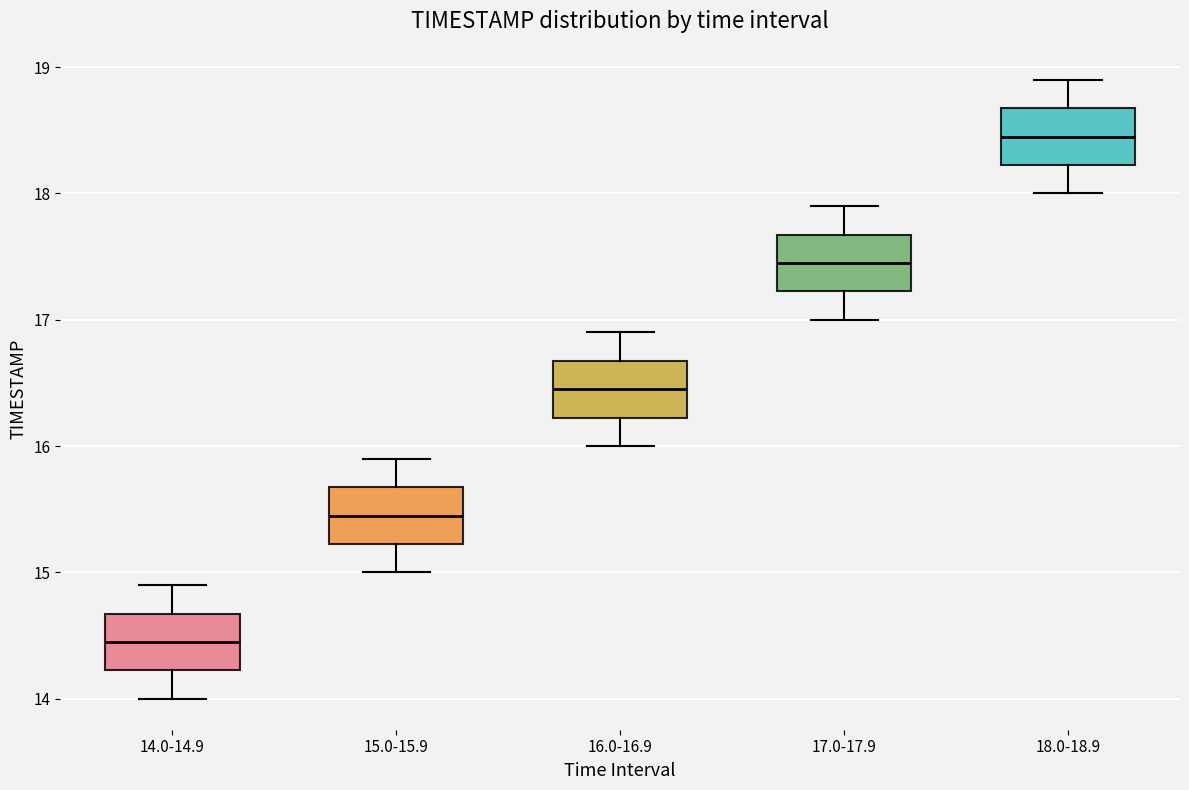

Where does the lower whisker of the box for 16.0-16.9 end on the y-axis? The values are not printed on the chart, so give them approximately, as read against the axis.

16.0